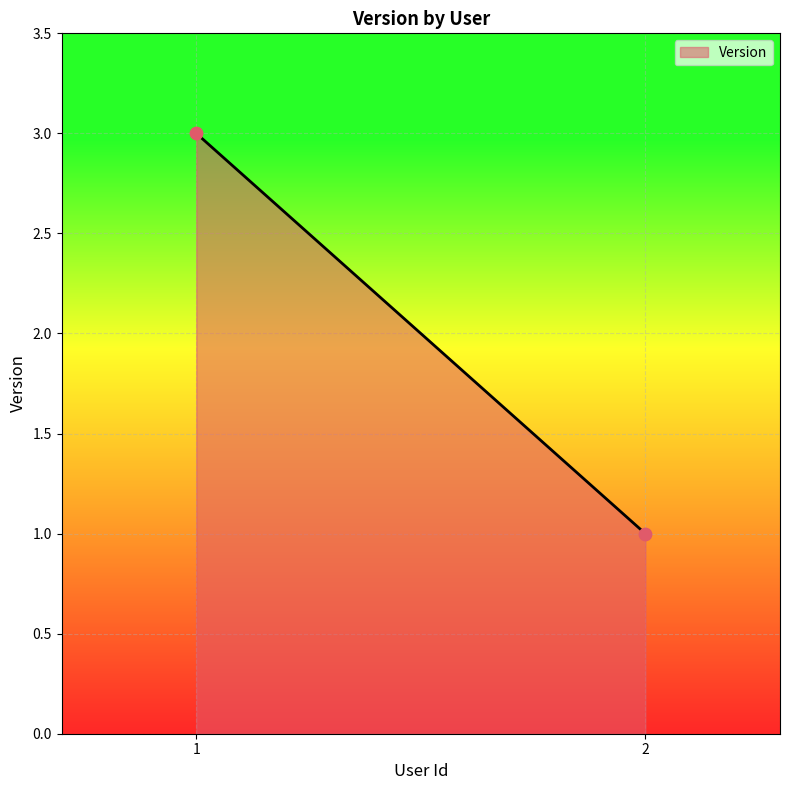

List the coordinates of all points as (X, Y) pairs, reading left to right.

(1, 3)  (2, 1)